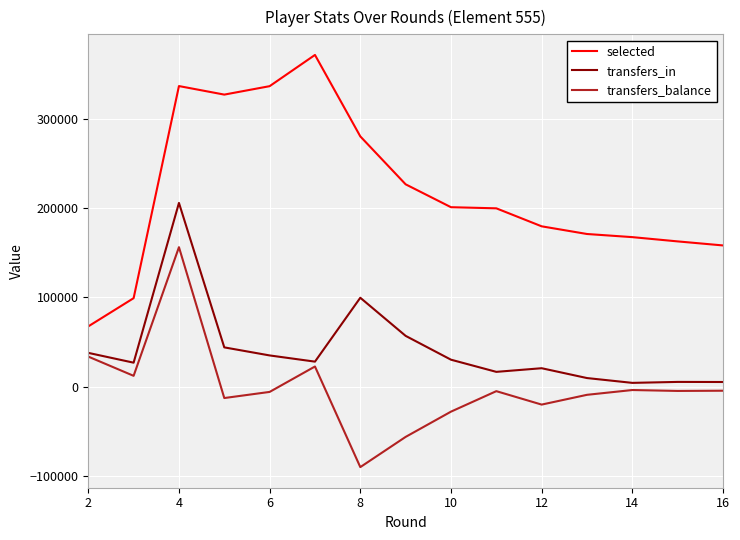

What is the greatest value displayed?

371855